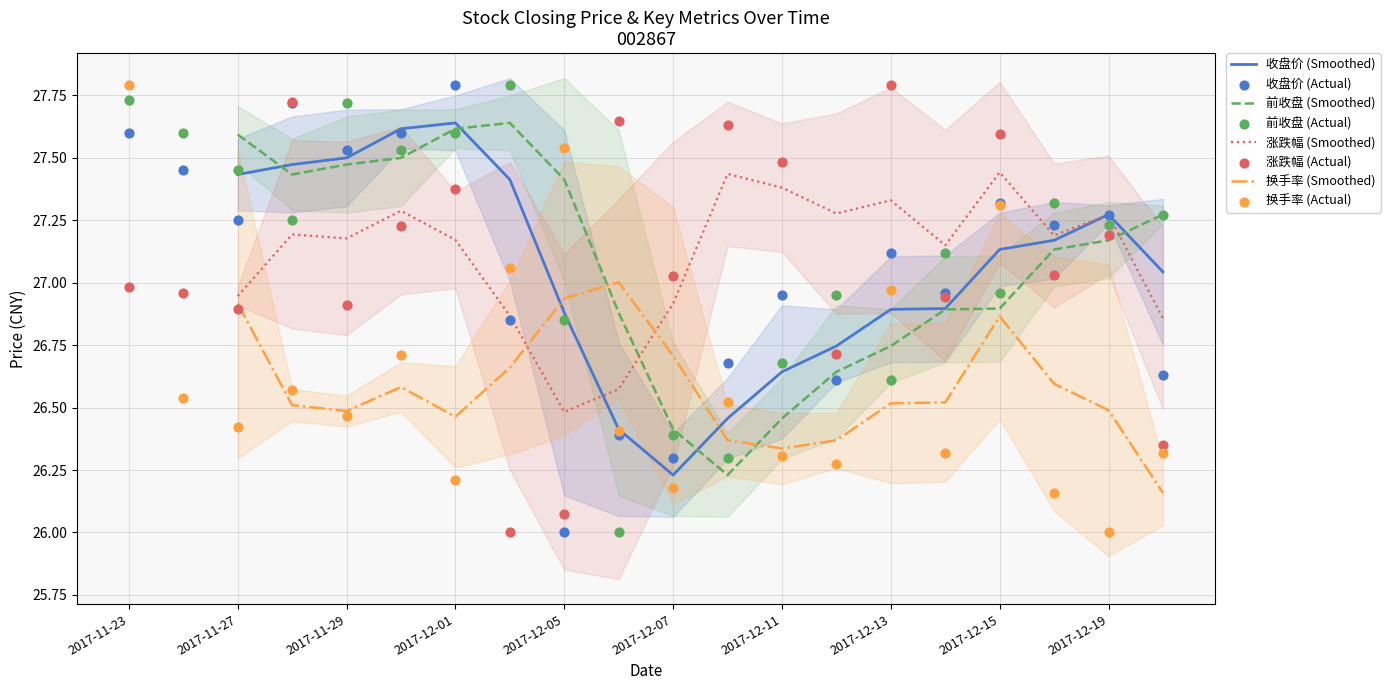

Which series has the widest spread of Y values?

收盘价